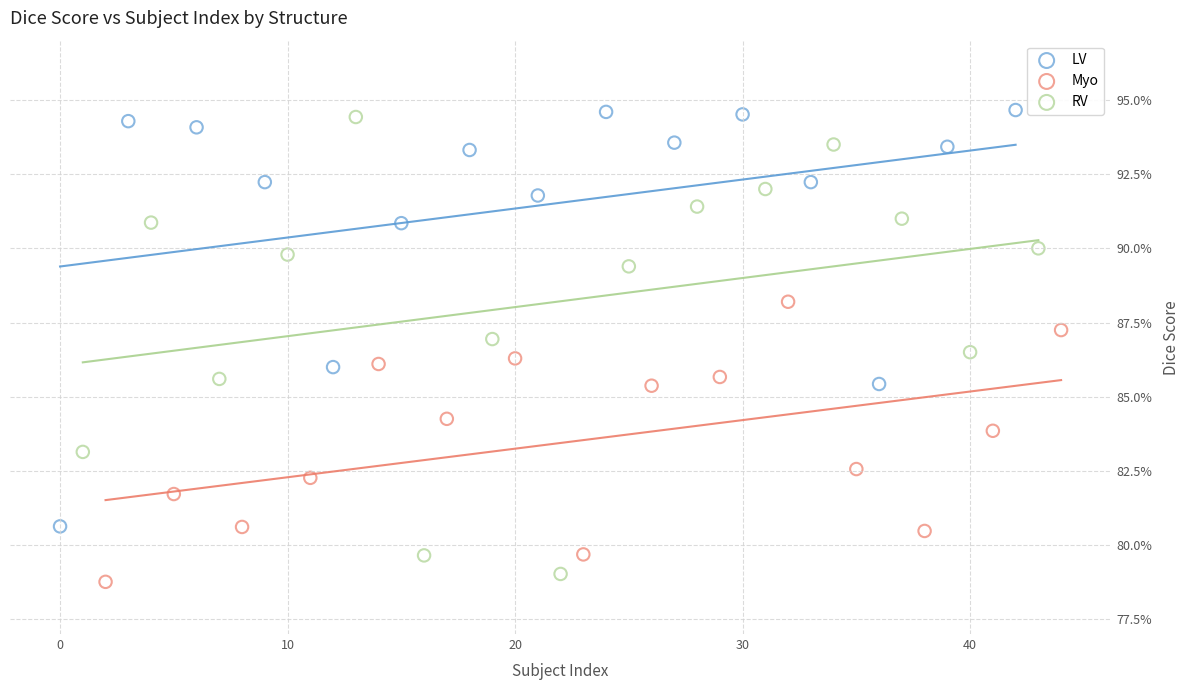

Which series has the largest Y range (max minus min)?

RV